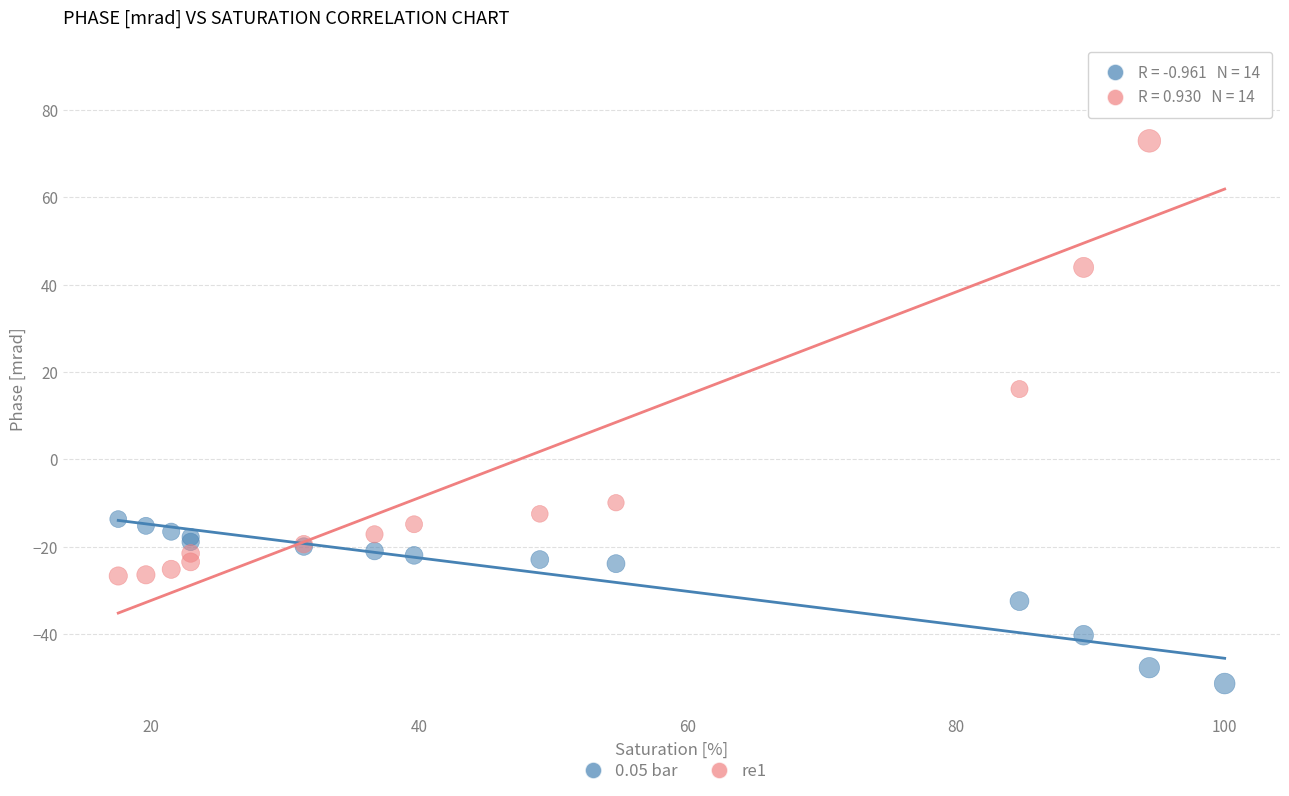

What are all the series names shown in the legend?

0.05 bar, re1